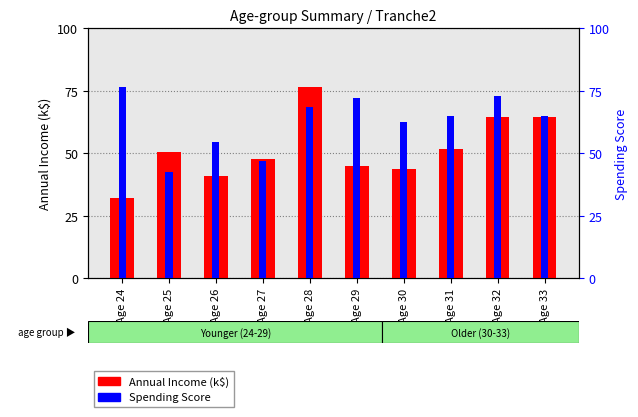

What is the spread (max minus min) of values at Age 33?

0.5